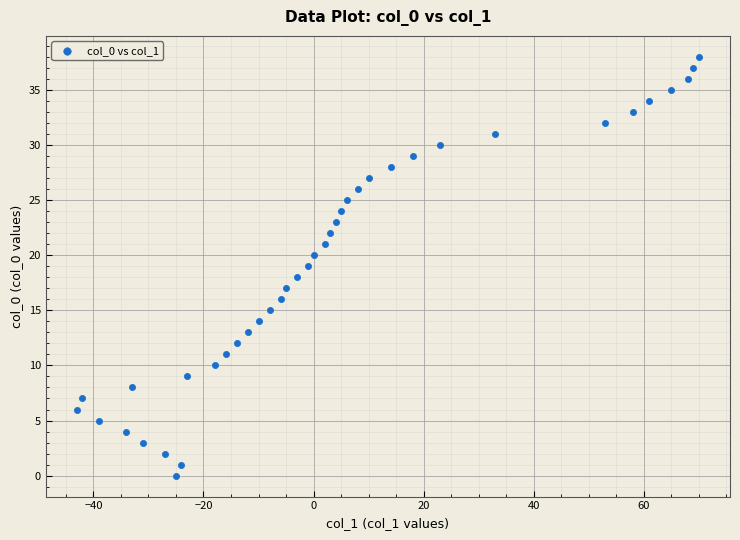

What is the range of X values (max minus min)?

113